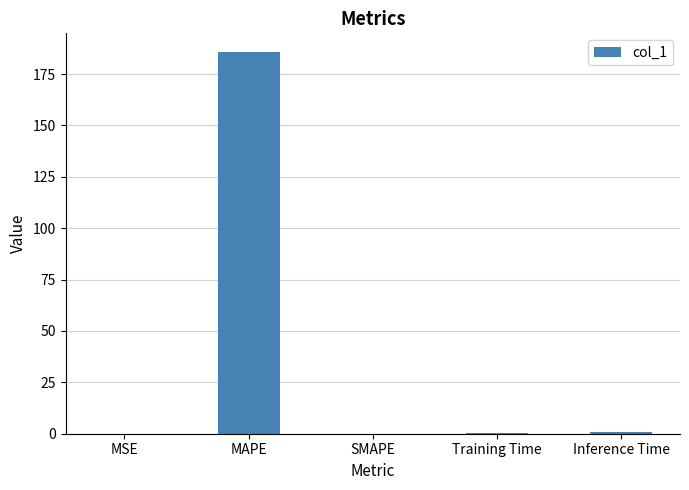

The value at MAPE is 185.6. True or false?

True